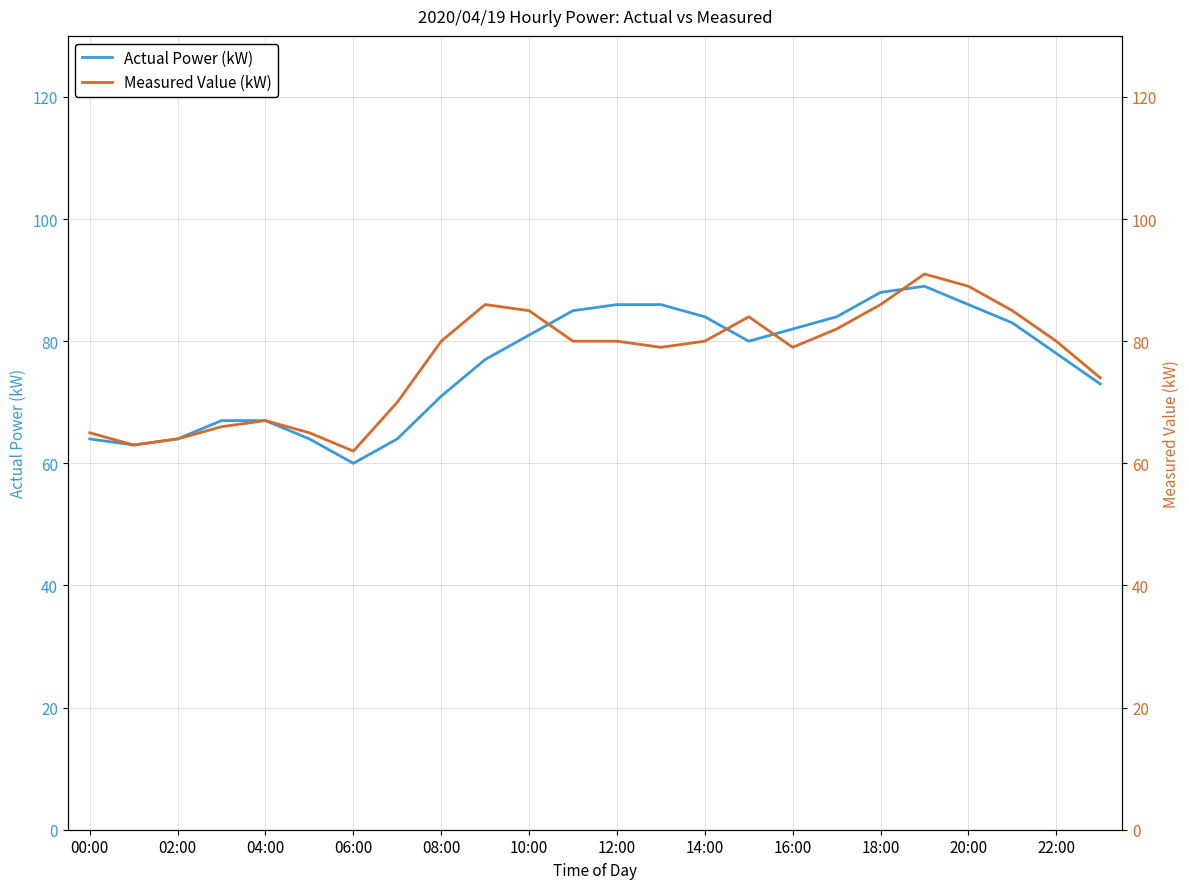

Which series has the largest range (max minus min)?

Actual Power (kW)